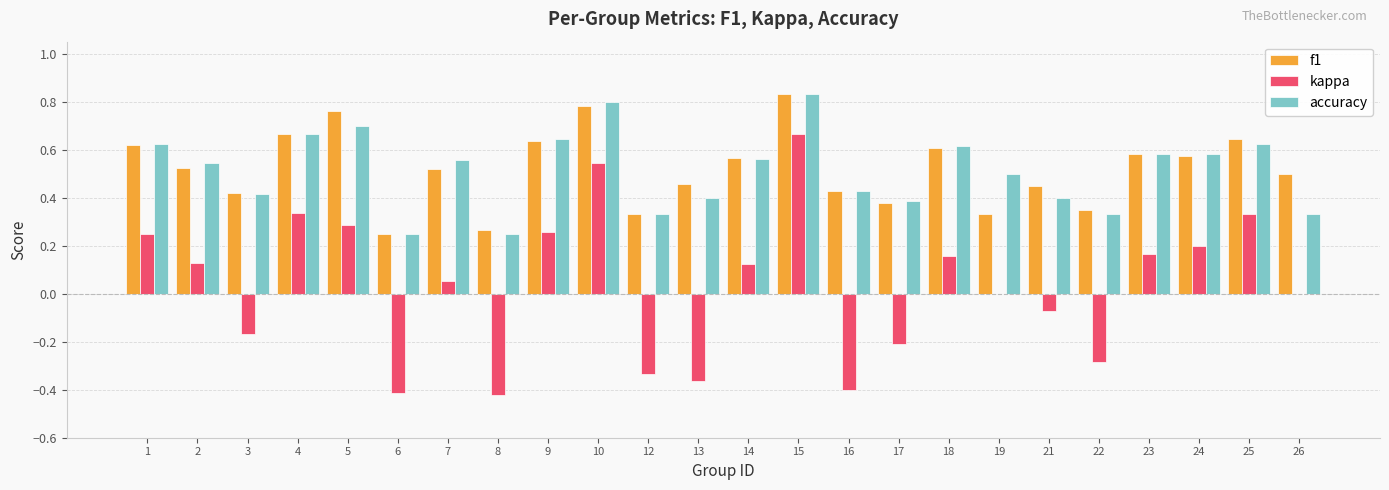

Are the bars horizontal?

No